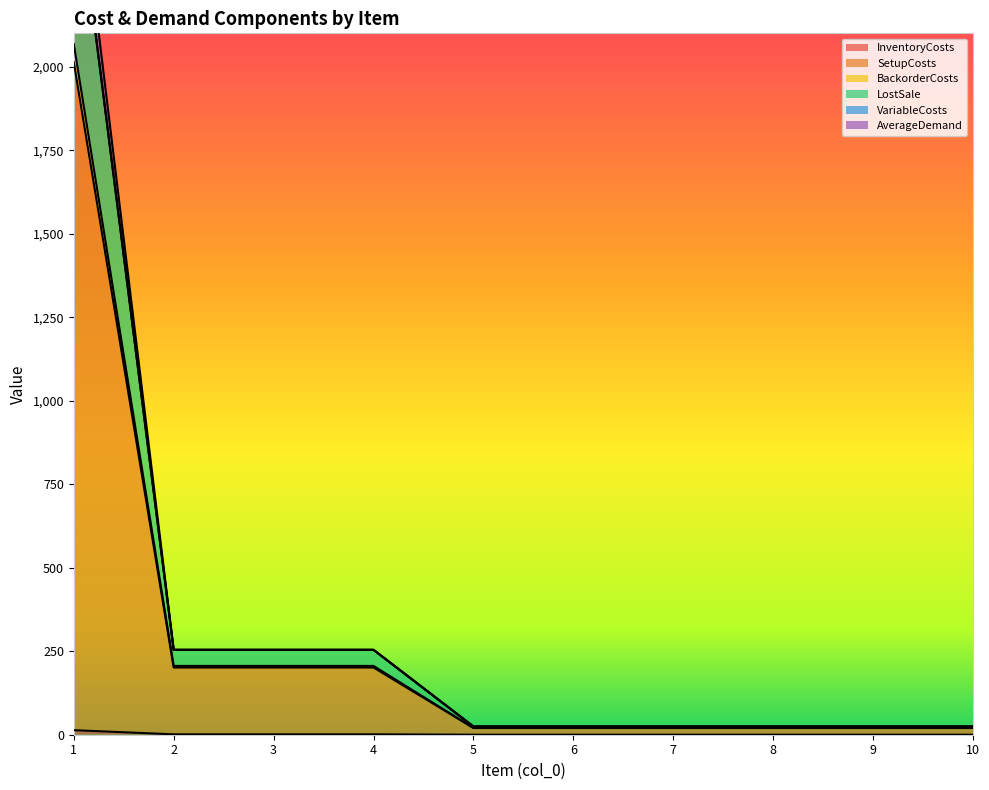

What is the sum of the LostSale values at 10 and 6?

49.0